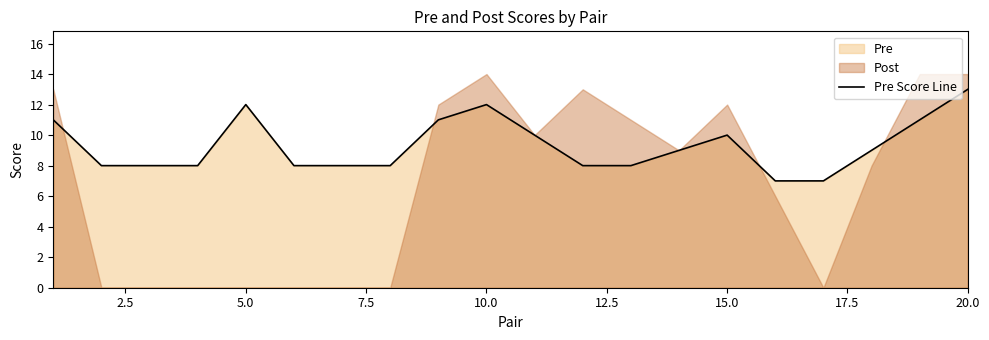

True or false: Pre Score Line has a value of 5 at 5.0.

False